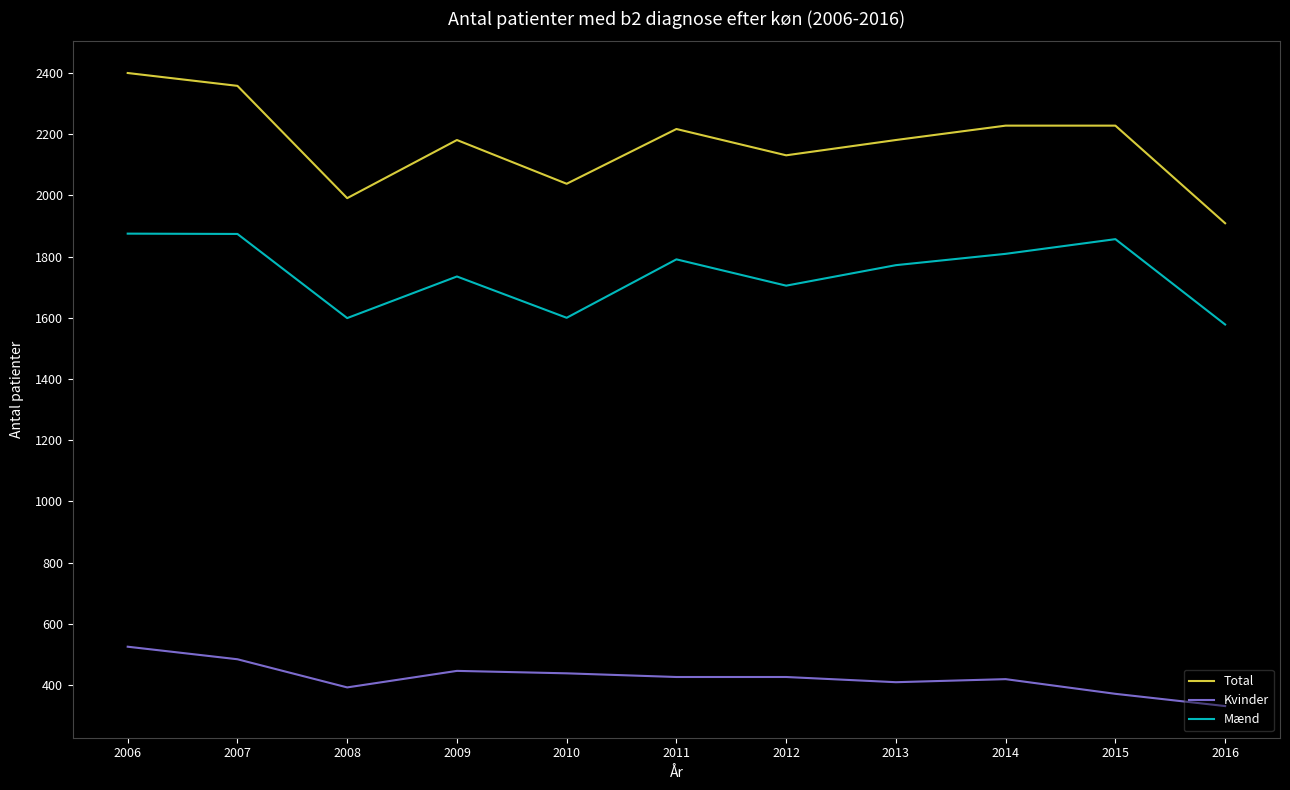

What is the minimum value for Kvinder?

331